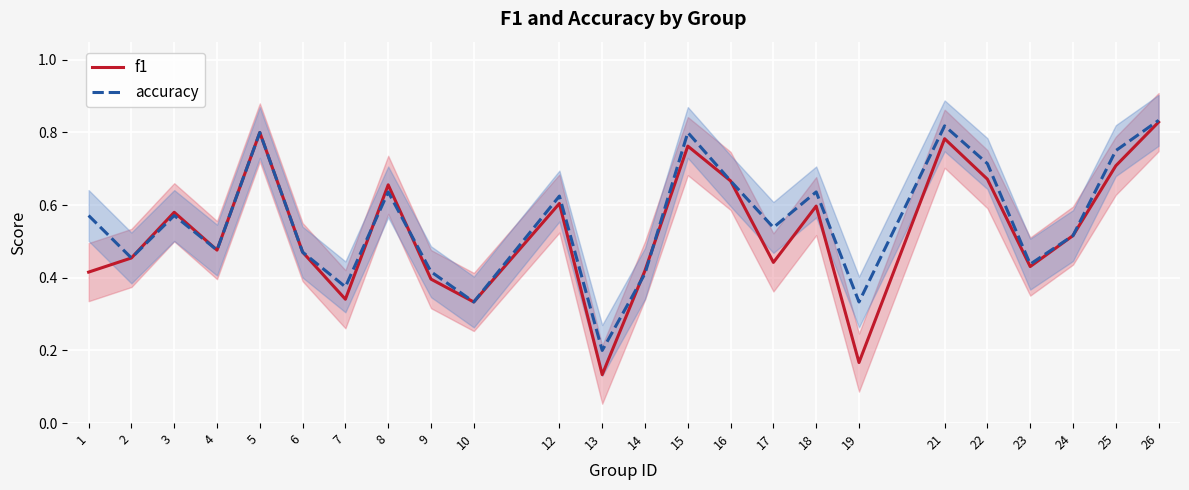

At which label is accuracy closest to 0?

13